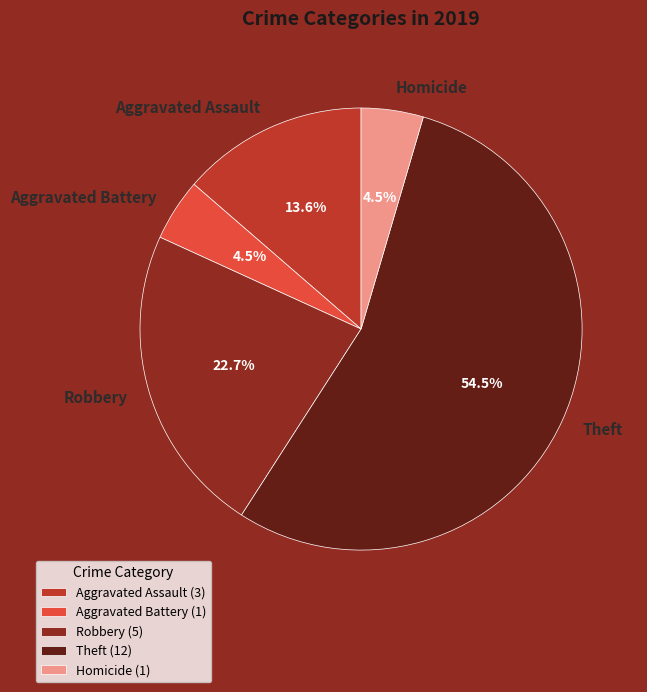

Is Robbery the majority of the pie?

No